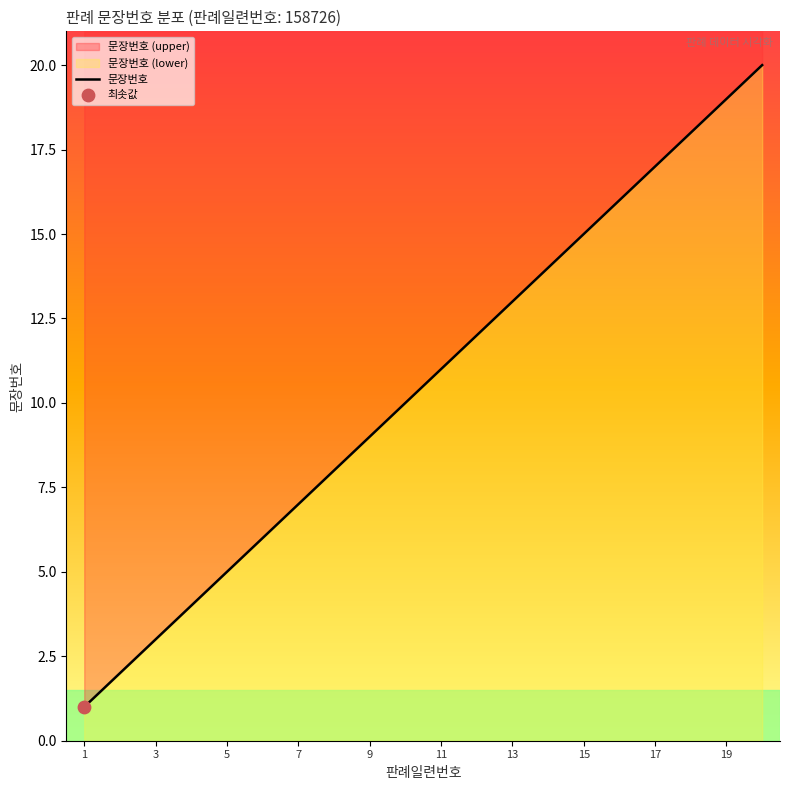

Which has a higher value, 18 or 17?

18